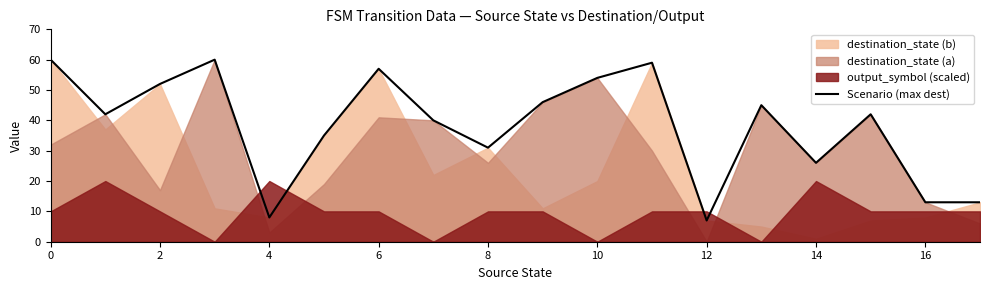

What is the change in value from 0 to 12?

-53